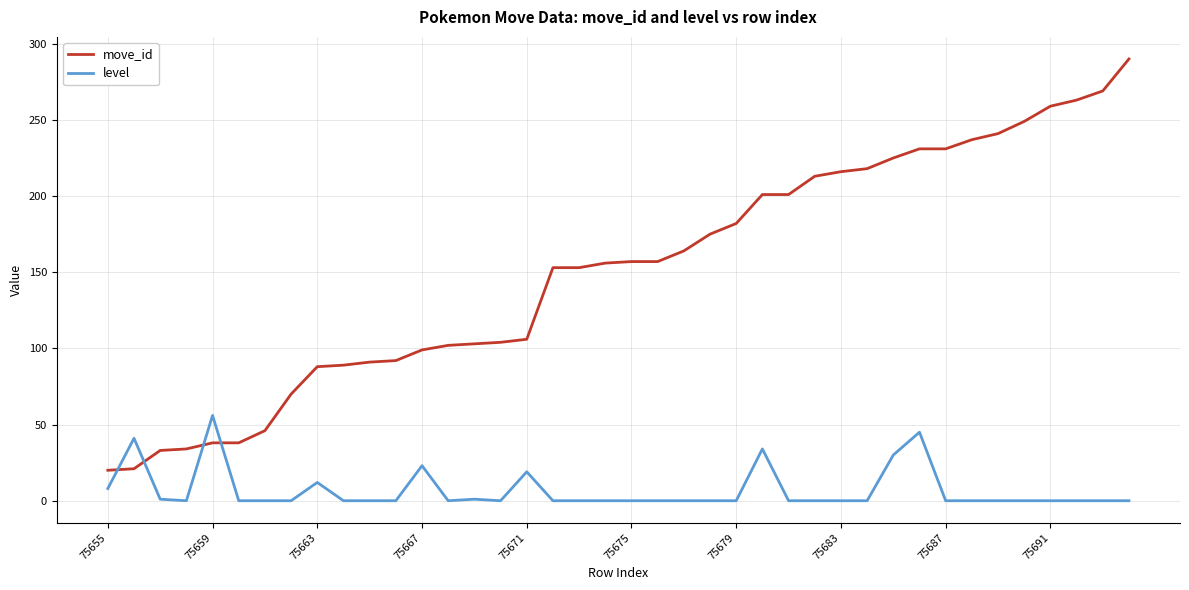

What is the minimum value for move_id?

20